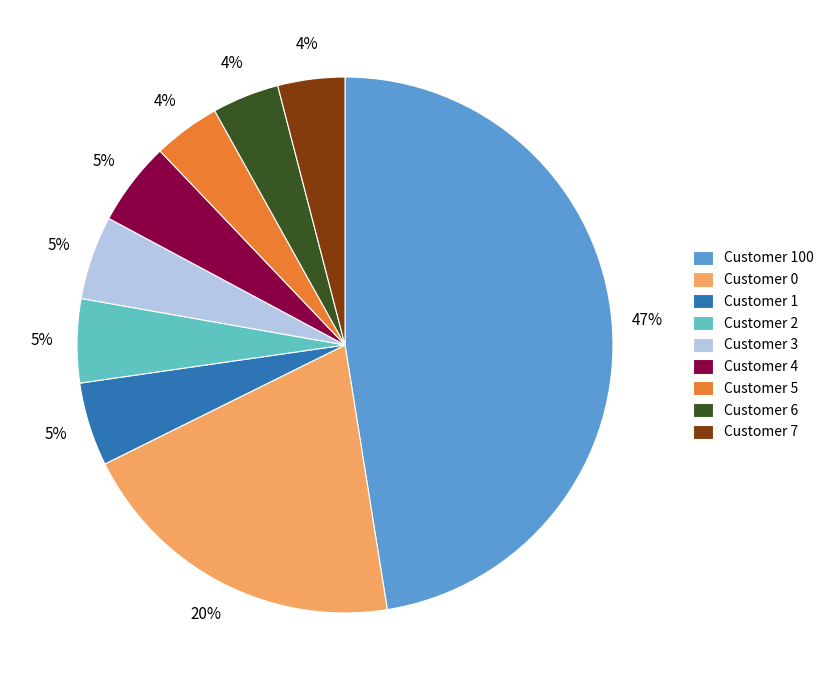

Combined, do Customer 7 and Customer 100 account for over 50%?

Yes